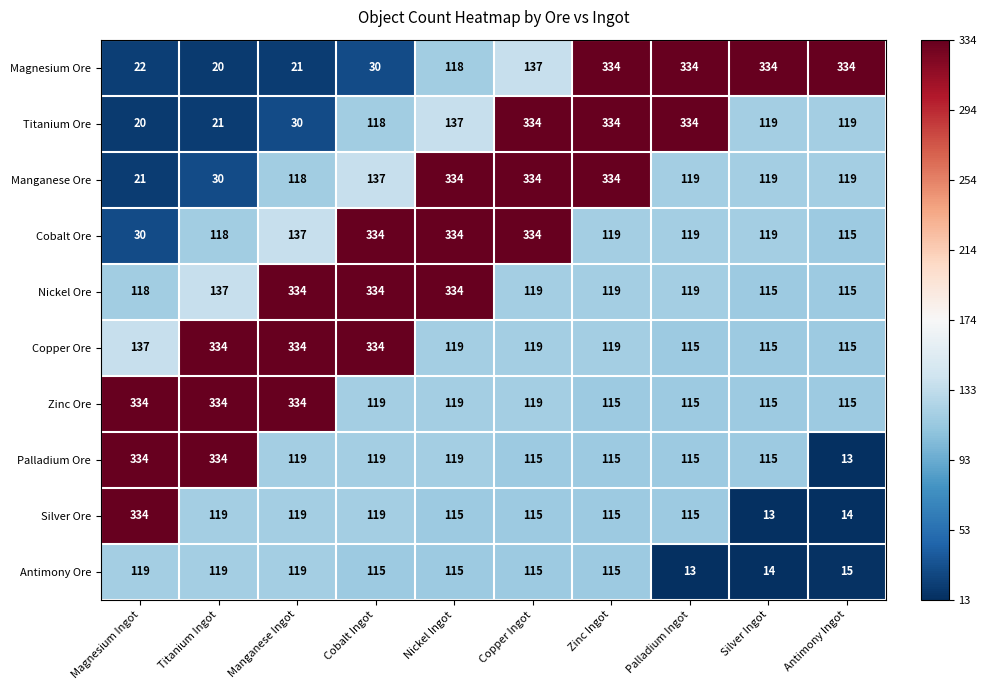

Which series changed the most between Zinc Ingot and Palladium Ingot?

Manganese Ore